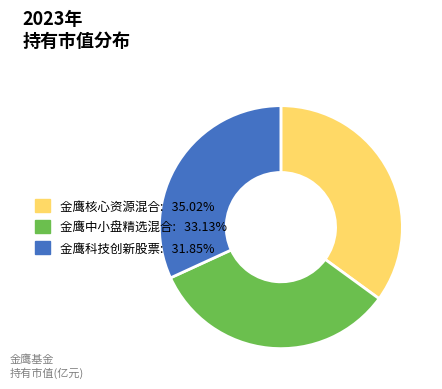

Count the number of slices in the pie.

3